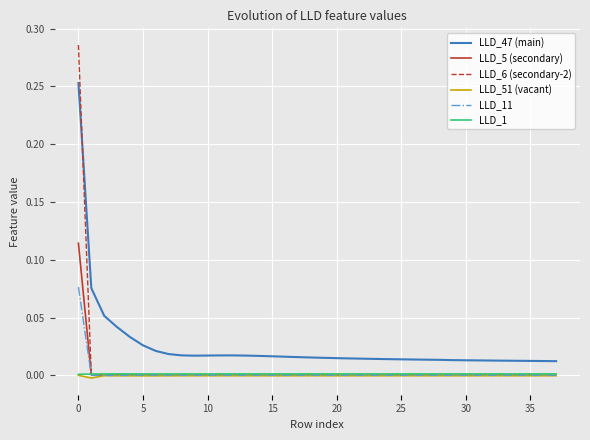

Which series has the largest total across all categories?

LLD_47 (main)